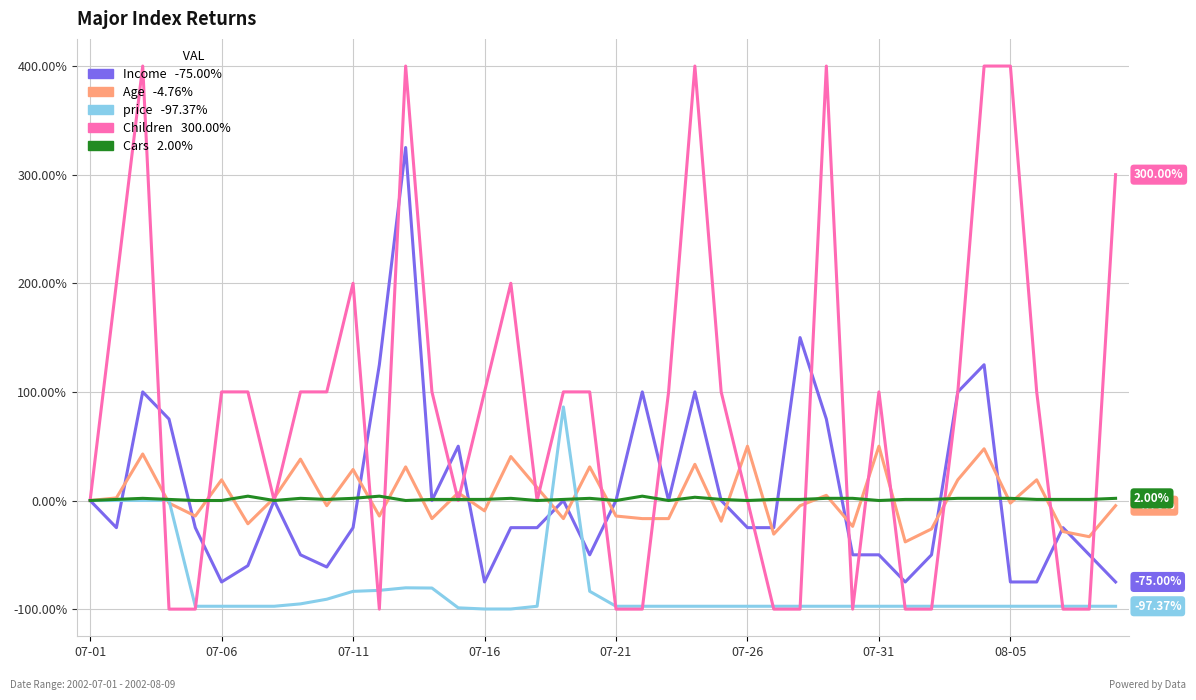

Does the chart display data point markers on the line(s)?

No